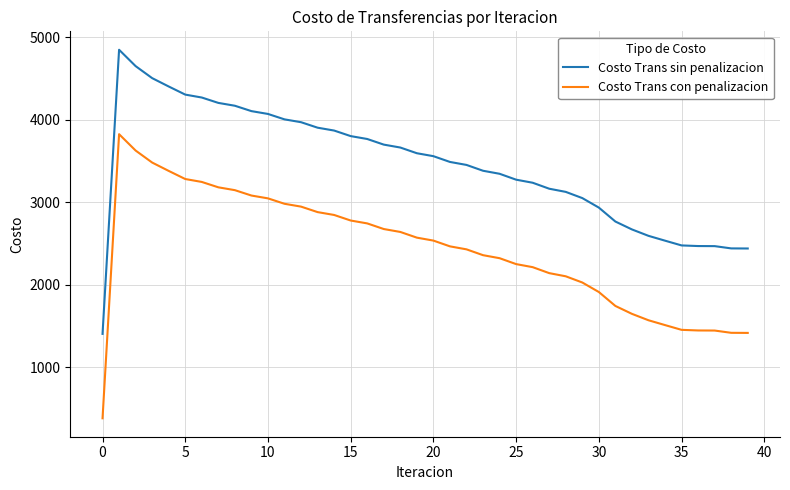

What is the highest value of the Costo Trans sin penalizacion series?

4847.3